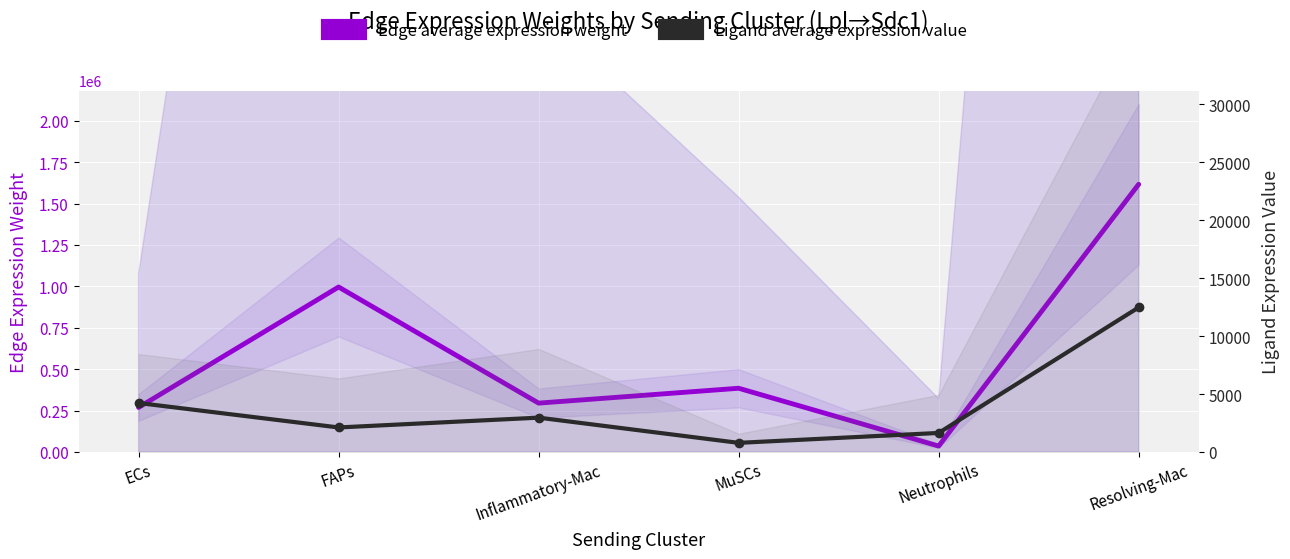

Rank the series by their average value, from highest to lowest.

Edge average expression weight, Ligand average expression value